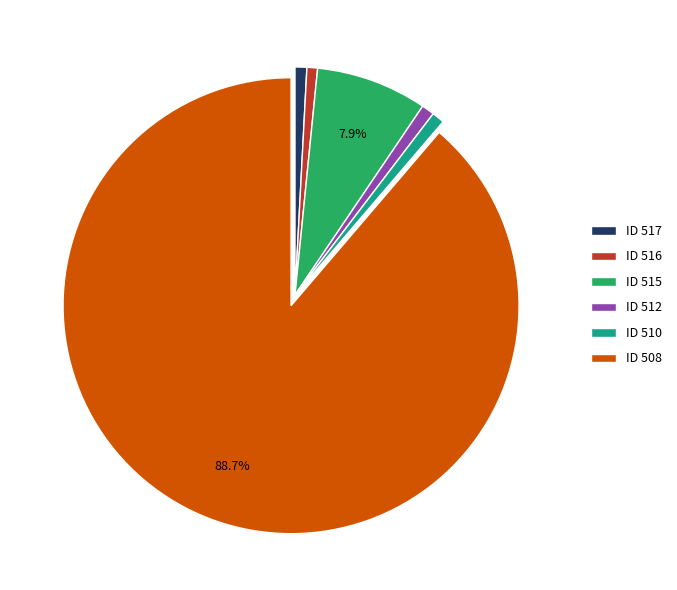

How many slices are in this pie chart?

6